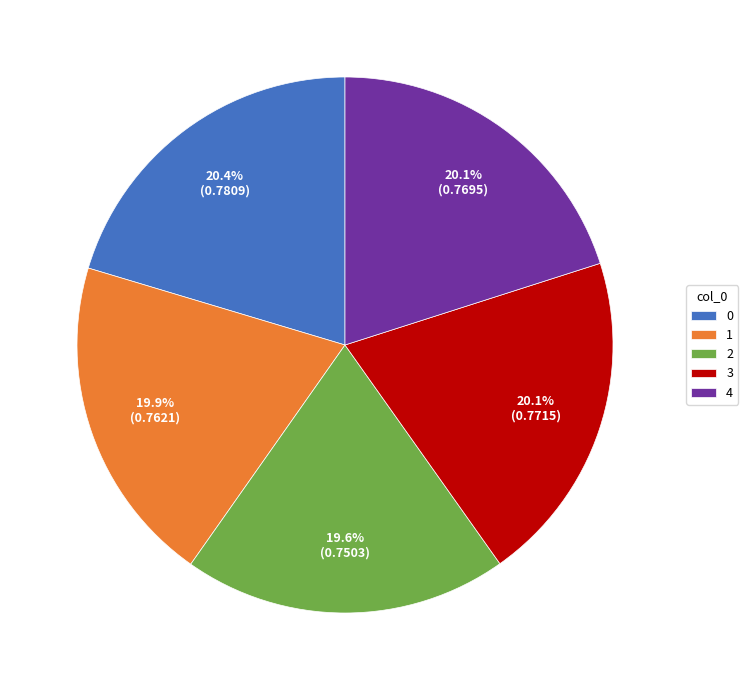

What percentage is the 4 slice, to the nearest percent?

20%